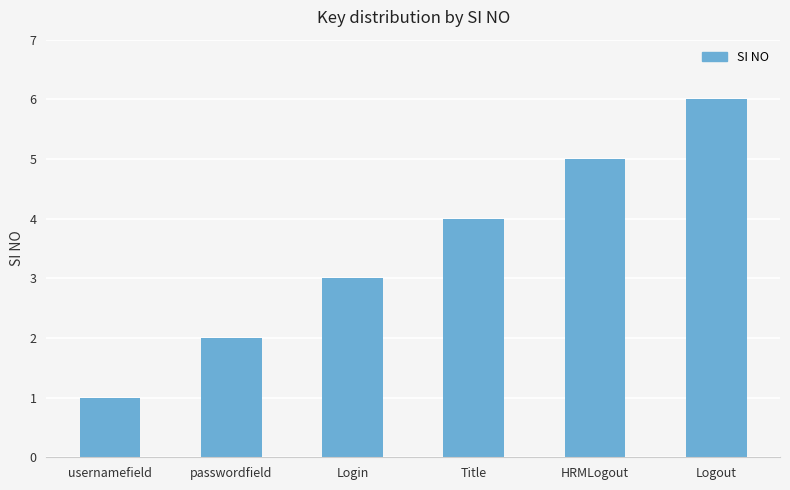

What is the average value?

4